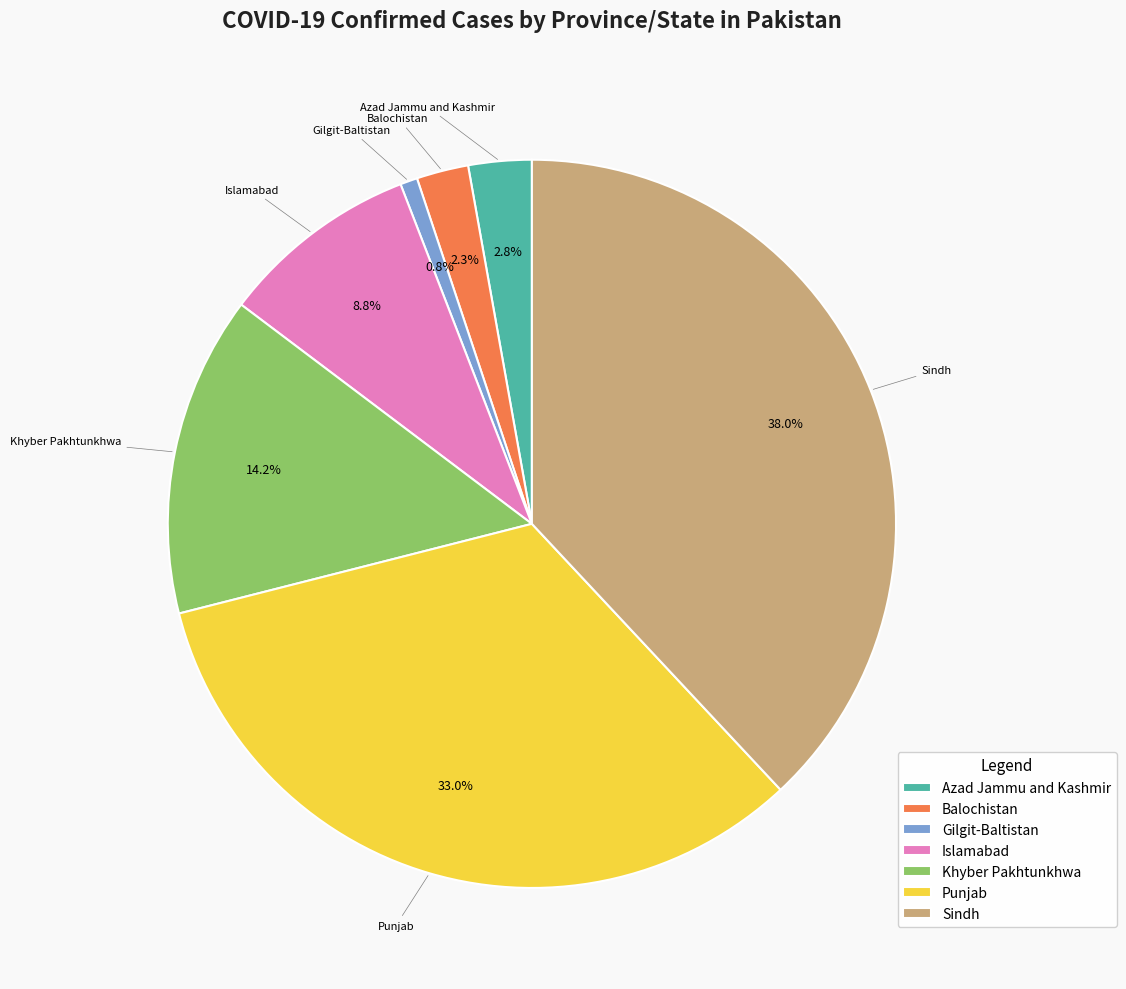

To the nearest percent, what portion does Azad Jammu and Kashmir represent?

3%